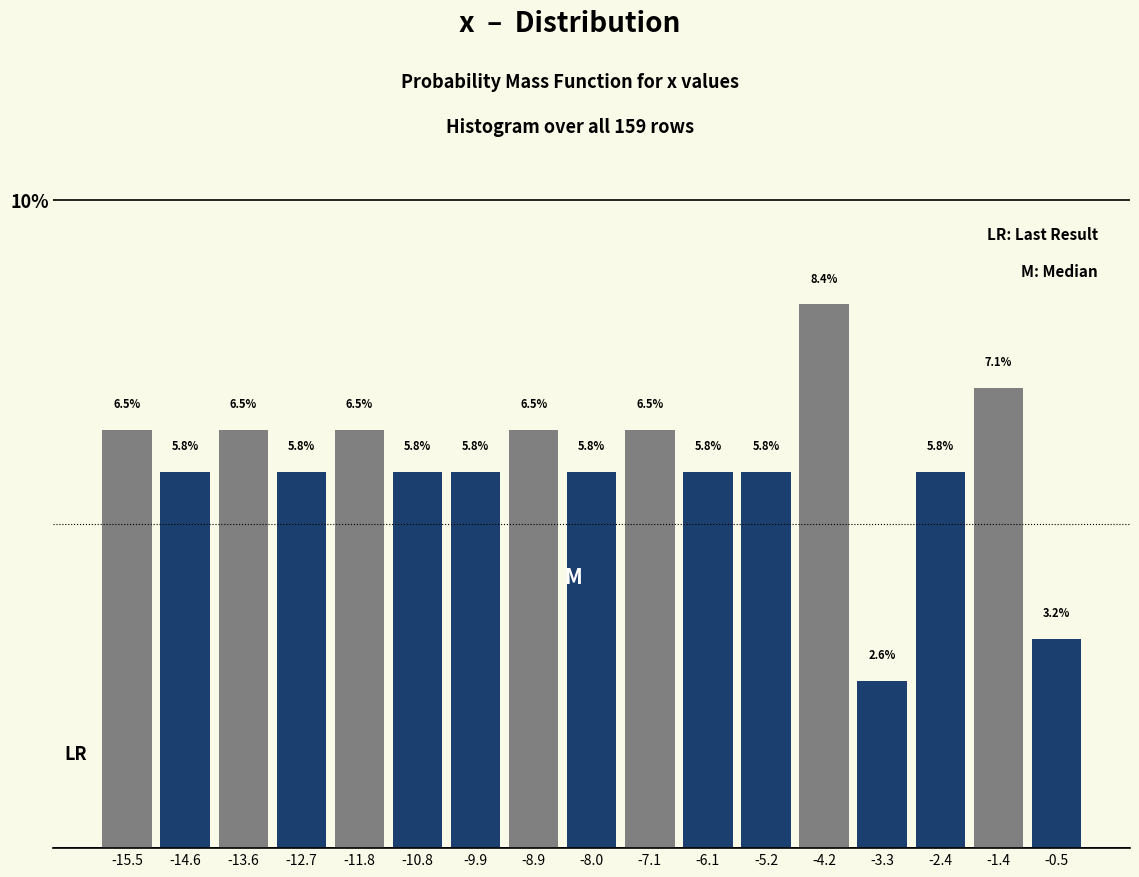

How tall is the bar that spans -16.0 to -15.1 on the x-axis? The bar edges are not printed on the chart, so give them approximately, as read against the axis.

6.5